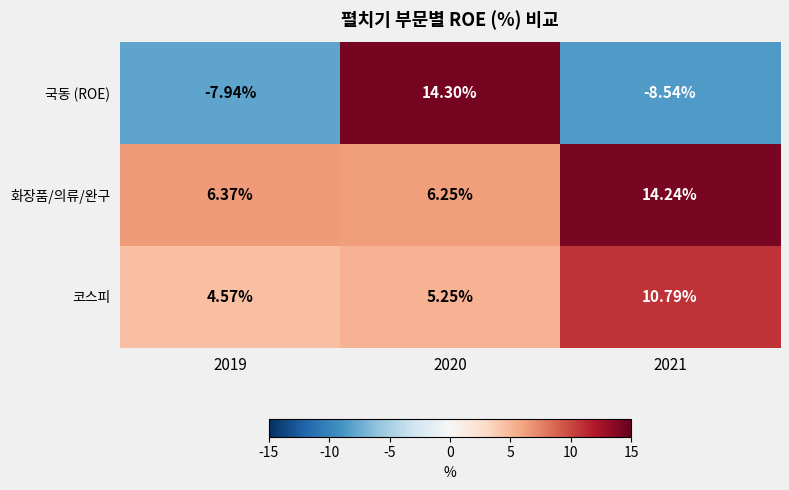

Rank the series at 2021 from highest to lowest value.

화장품/의류/완구, 코스피, 국동 (ROE)